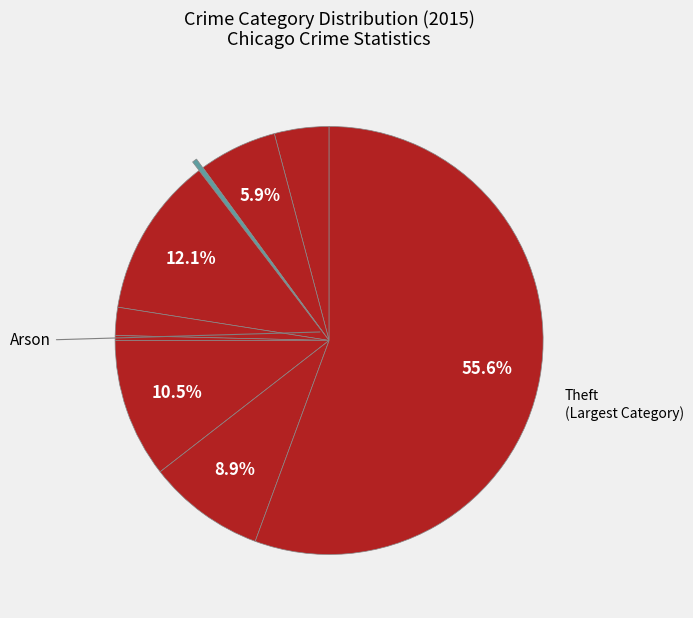

To the nearest percent, what is the difference between the largest and smallest slice percentages?

55%